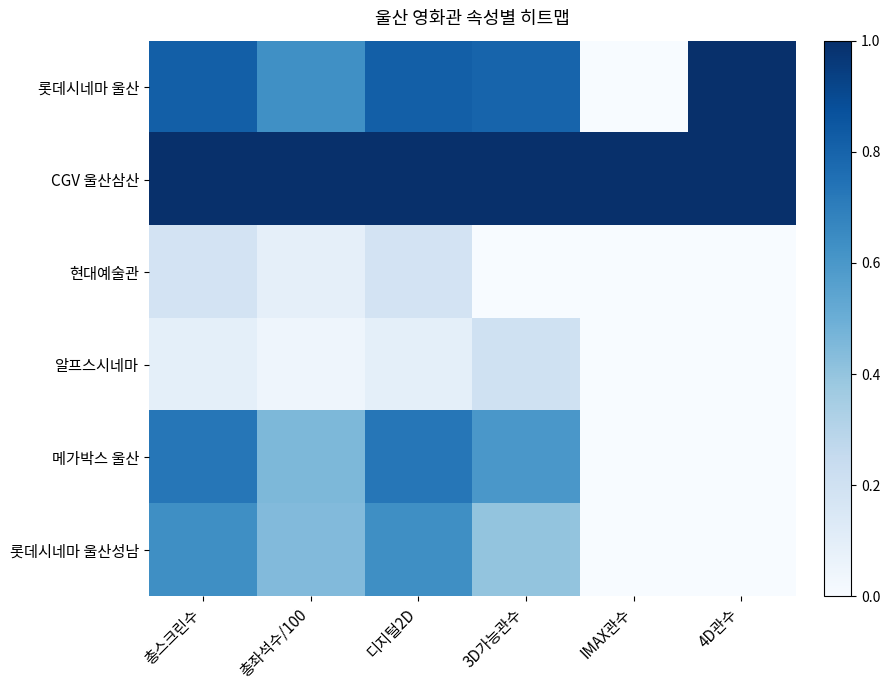

Reading left to right, list all the values displayed in this chart.

롯데시네마 울산: 총스크린수=0.8	총좌석수/100=0.6	디지털2D=0.8	3D가능관수=0.8	IMAX관수=0.0	4D관수=1.0
CGV 울산삼산: 총스크린수=1.0	총좌석수/100=1.0	디지털2D=1.0	3D가능관수=1.0	IMAX관수=1.0	4D관수=1.0
현대예술관: 총스크린수=0.2	총좌석수/100=0.1	디지털2D=0.2	3D가능관수=0.0	IMAX관수=0.0	4D관수=0.0
알프스시네마: 총스크린수=0.1	총좌석수/100=0.0	디지털2D=0.1	3D가능관수=0.2	IMAX관수=0.0	4D관수=0.0
메가박스 울산: 총스크린수=0.7	총좌석수/100=0.5	디지털2D=0.7	3D가능관수=0.6	IMAX관수=0.0	4D관수=0.0
롯데시네마 울산성남: 총스크린수=0.6	총좌석수/100=0.4	디지털2D=0.6	3D가능관수=0.4	IMAX관수=0.0	4D관수=0.0